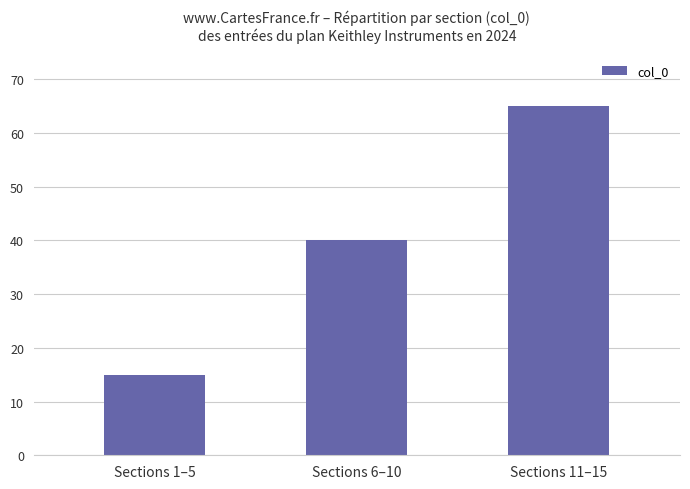

True or false: the data shows 21 at Sections 1–5.

False